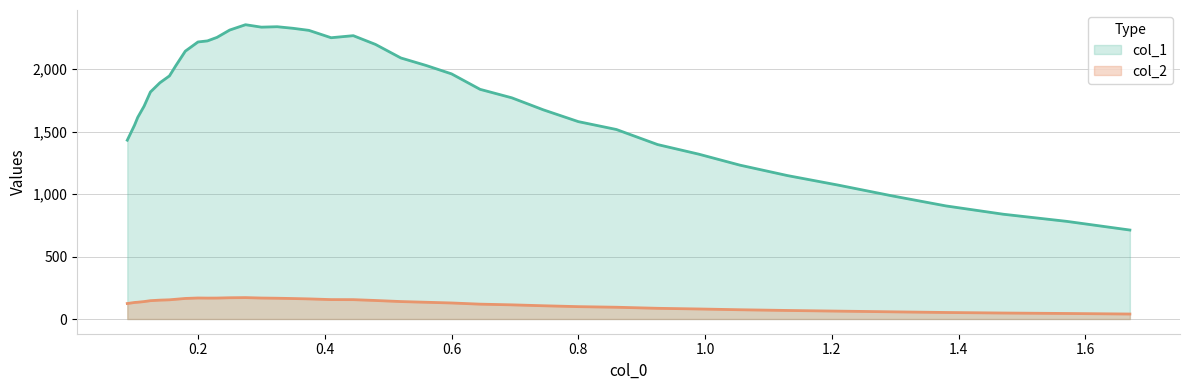

Rank the series by their maximum value, from lowest to highest.

col_2, col_1